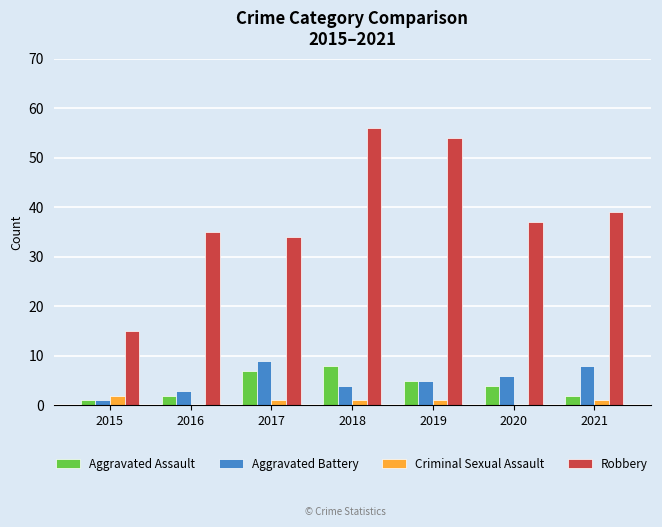

Which series has the largest total across all categories?

Robbery